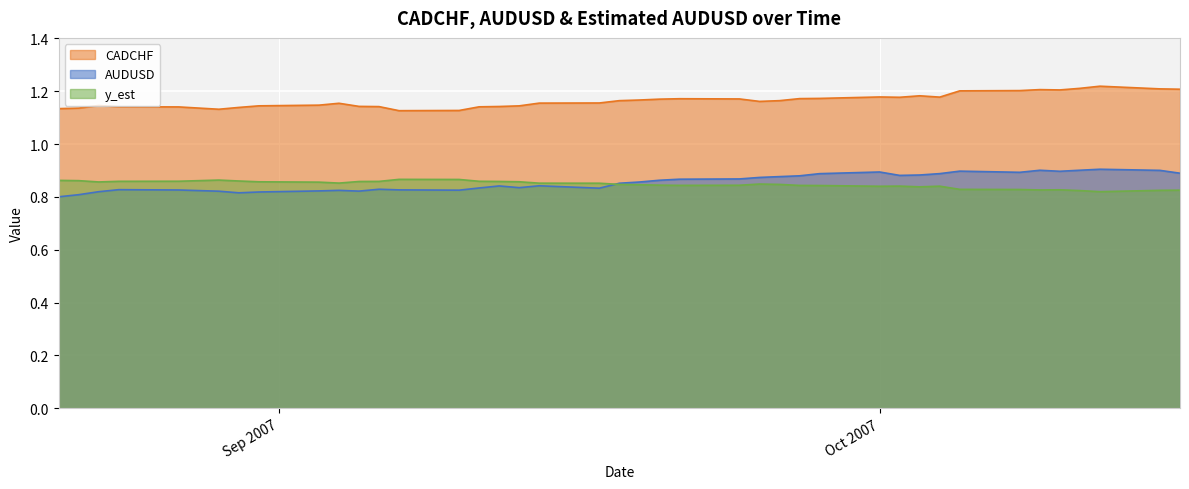

How many CADCHF values are between 1 and 2?

40